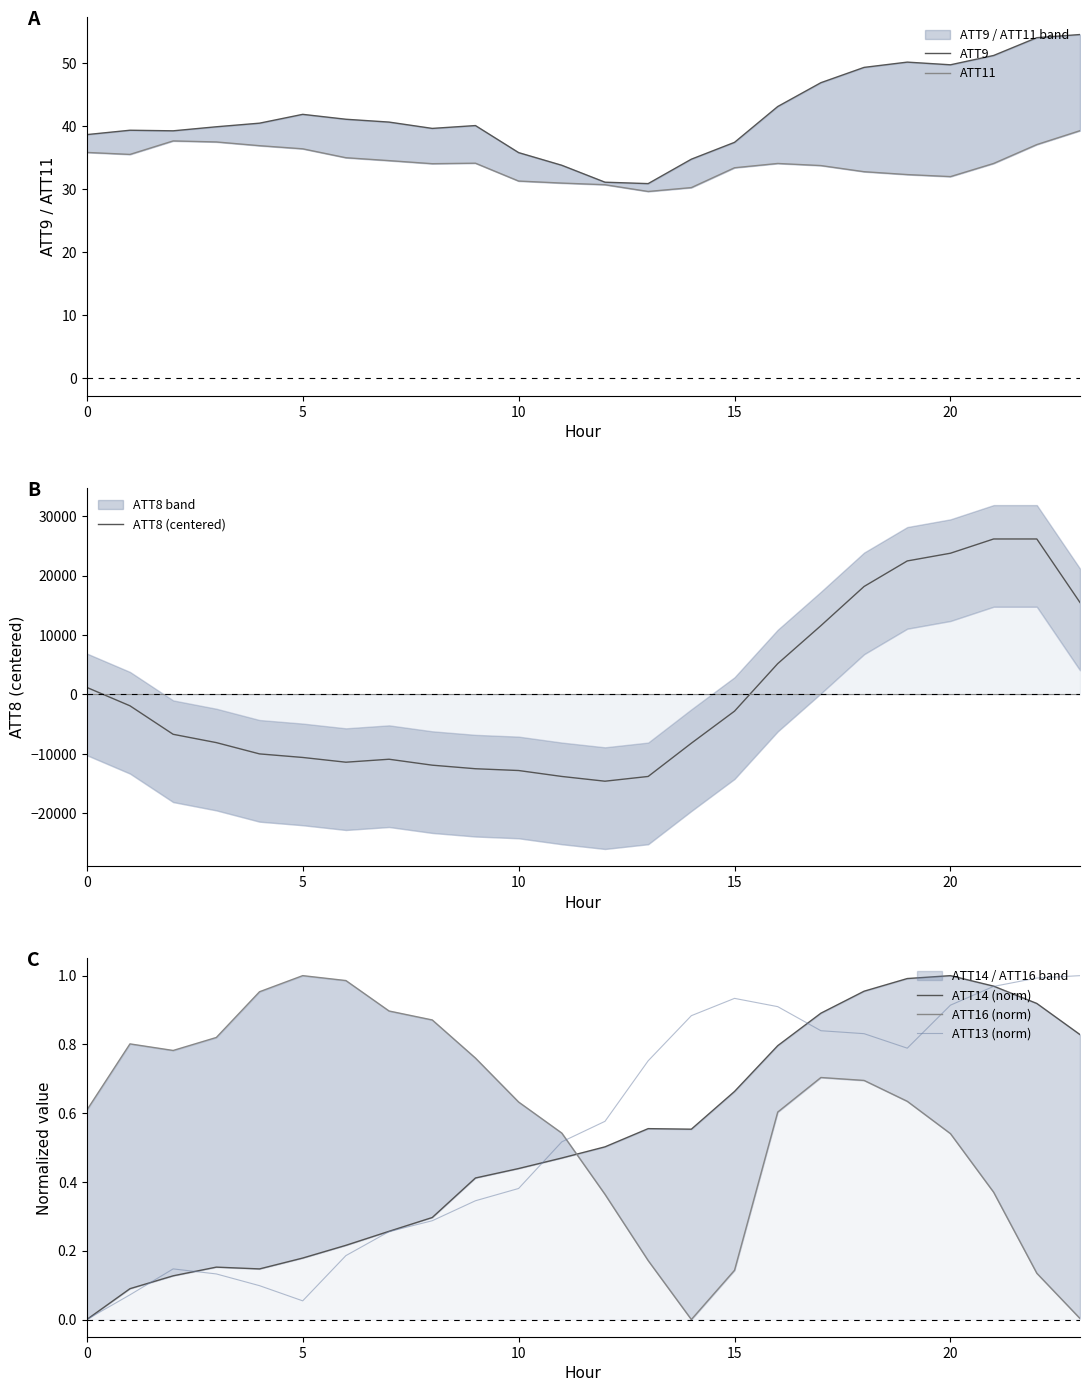

Which has a higher value, 10 or 15?

15